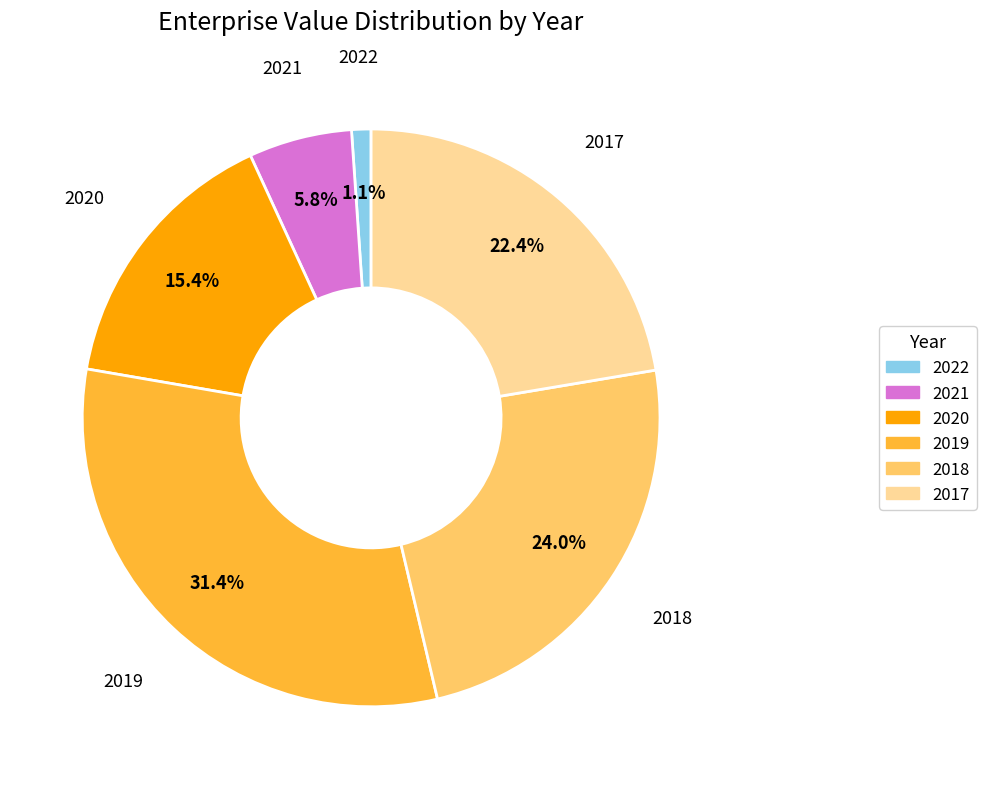

How much of the chart is everything except 2021?

94.2%